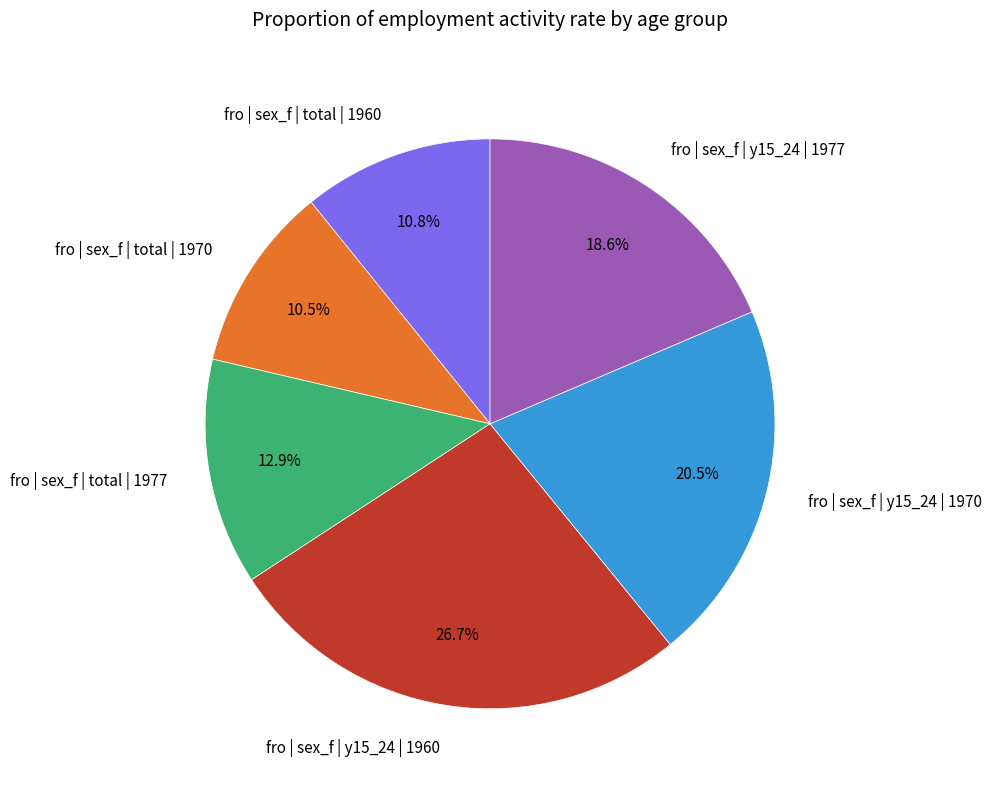

The fro | sex_f | y15_24 | 1960 slice represents 27% of the pie. True or false?

True